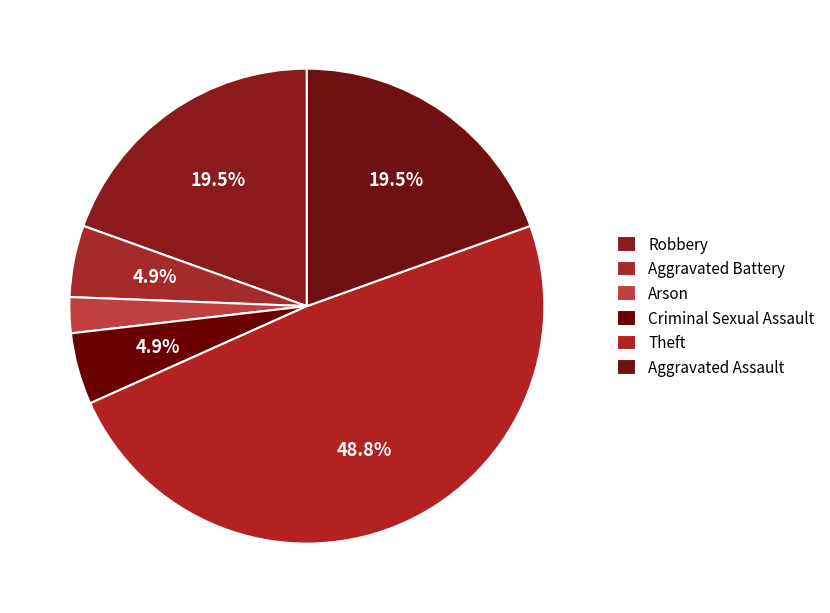

Rank the categories by value from lowest to highest.

Arson, Aggravated Battery, Criminal Sexual Assault, Robbery, Aggravated Assault, Theft